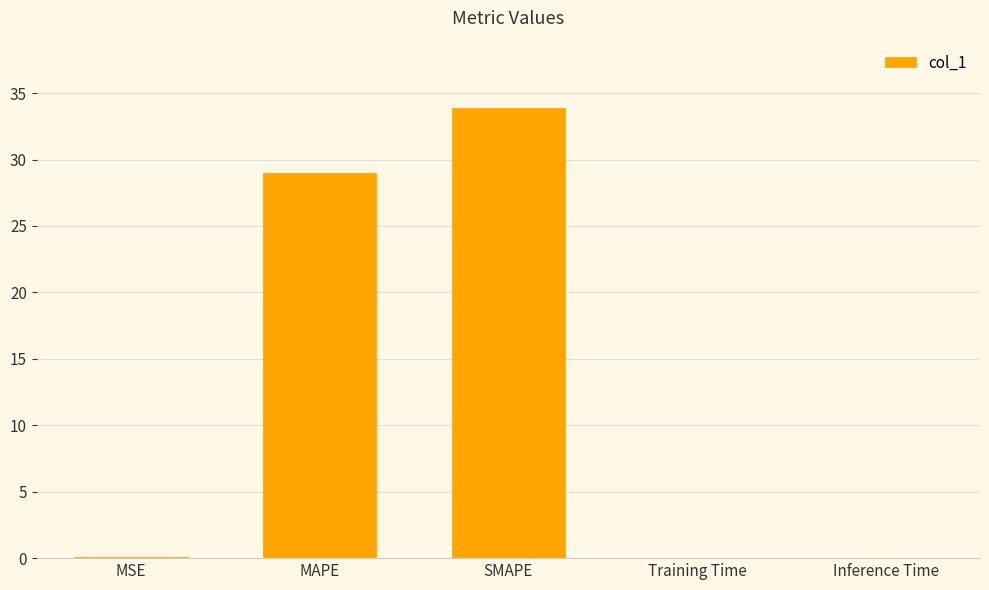

What is the sum of all values?

62.9